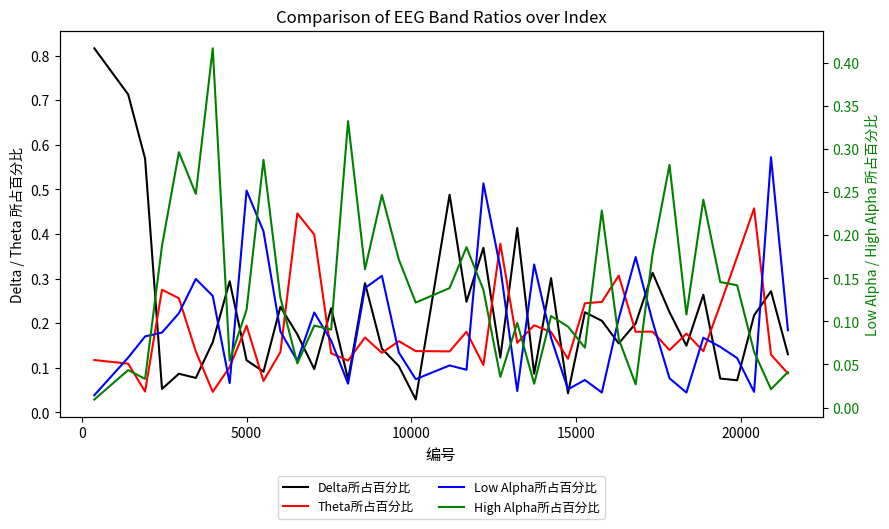

True or false: Low Alpha所占百分比 and High Alpha所占百分比 cross at least once.

True